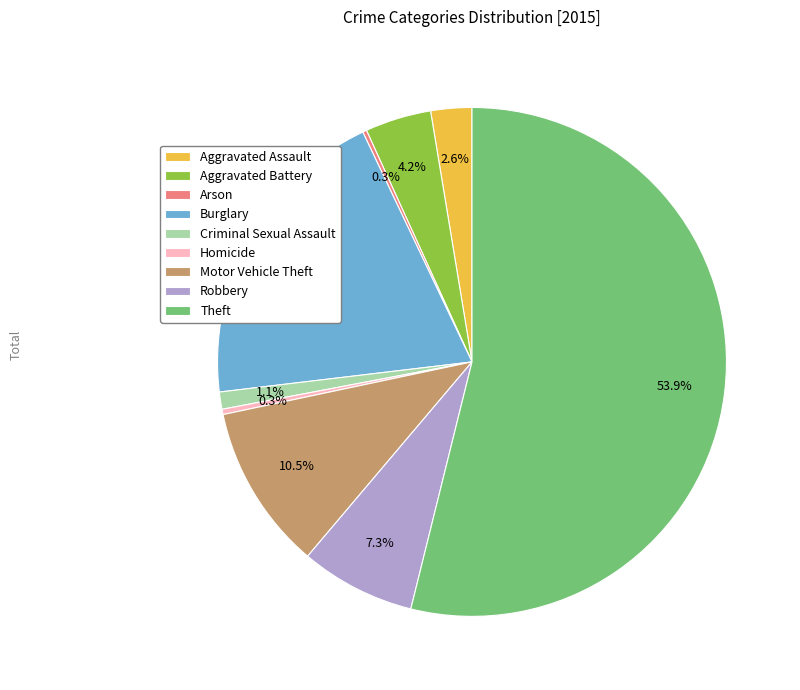

What is the ratio of the value at Robbery to the value at Theft?

0.1